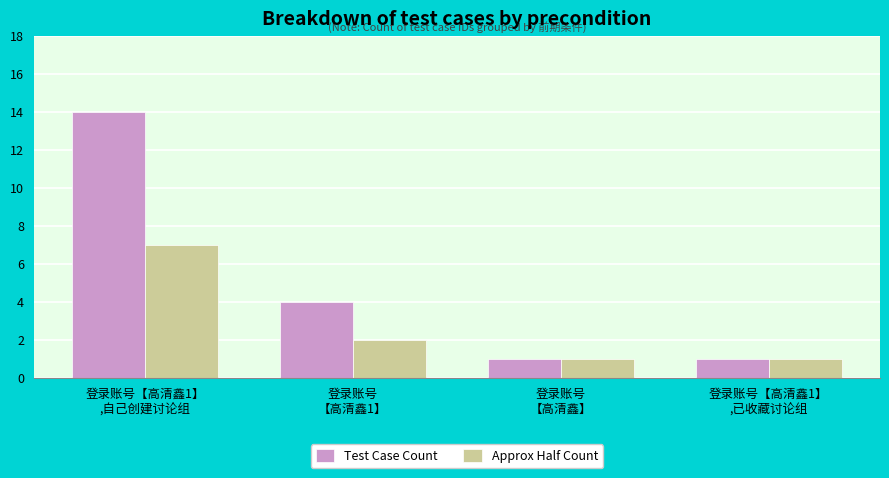

What is the value of the Test Case Count bar at the 1st from the left?

14